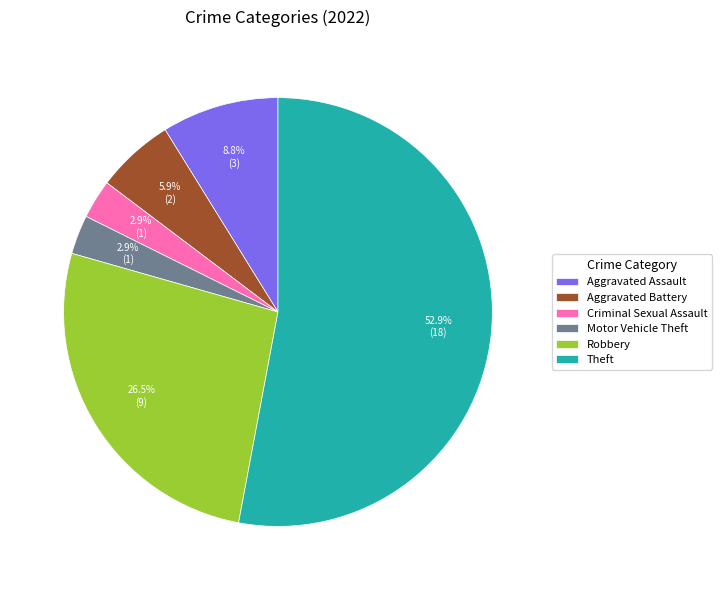

How much of the chart is everything except Criminal Sexual Assault?

97.1%